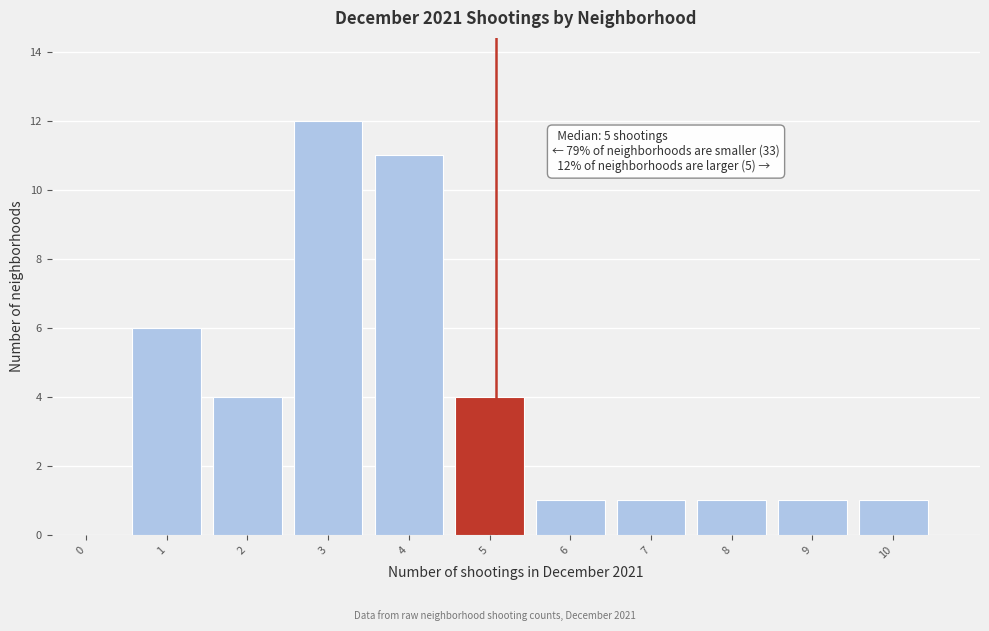

Reading left to right, transcribe all the data shown in this chart.

0=0	1=6	2=4	3=12	4=11	5=4	6=1	7=1	8=1	9=1	10=1